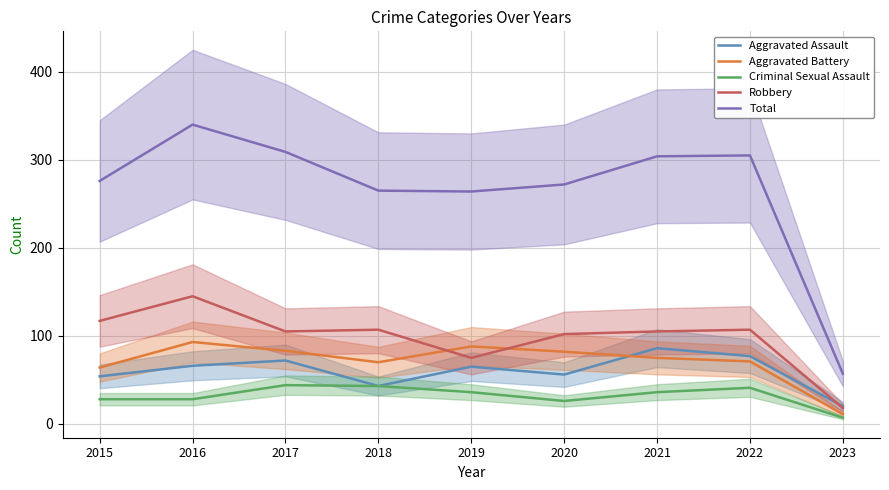

Reading right to left, transcribe all the data shown in this chart.

Aggravated Assault: 2023=20	2022=77	2021=86	2020=56	2019=65	2018=43	2017=72	2016=66	2015=54
Aggravated Battery: 2023=11	2022=71	2021=75	2020=82	2019=88	2018=70	2017=83	2016=93	2015=64
Criminal Sexual Assault: 2023=7	2022=41	2021=36	2020=26	2019=36	2018=43	2017=44	2016=28	2015=28
Robbery: 2023=18	2022=107	2021=105	2020=102	2019=75	2018=107	2017=105	2016=145	2015=117
Total: 2023=57	2022=305	2021=304	2020=272	2019=264	2018=265	2017=309	2016=340	2015=276